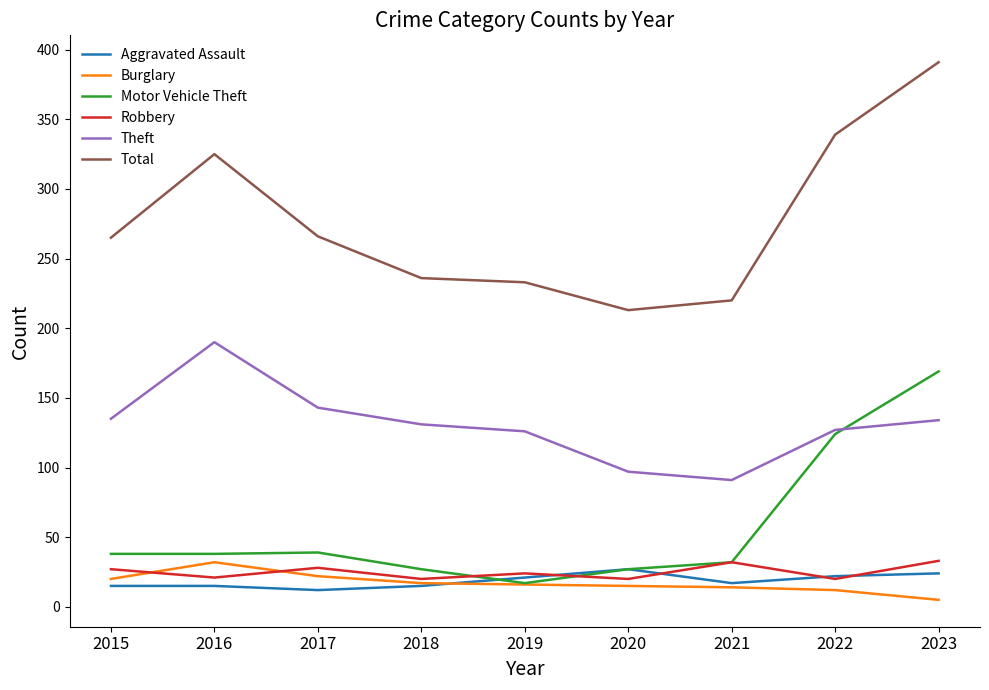

Read the Theft value at 2018, to the nearest 10.

130